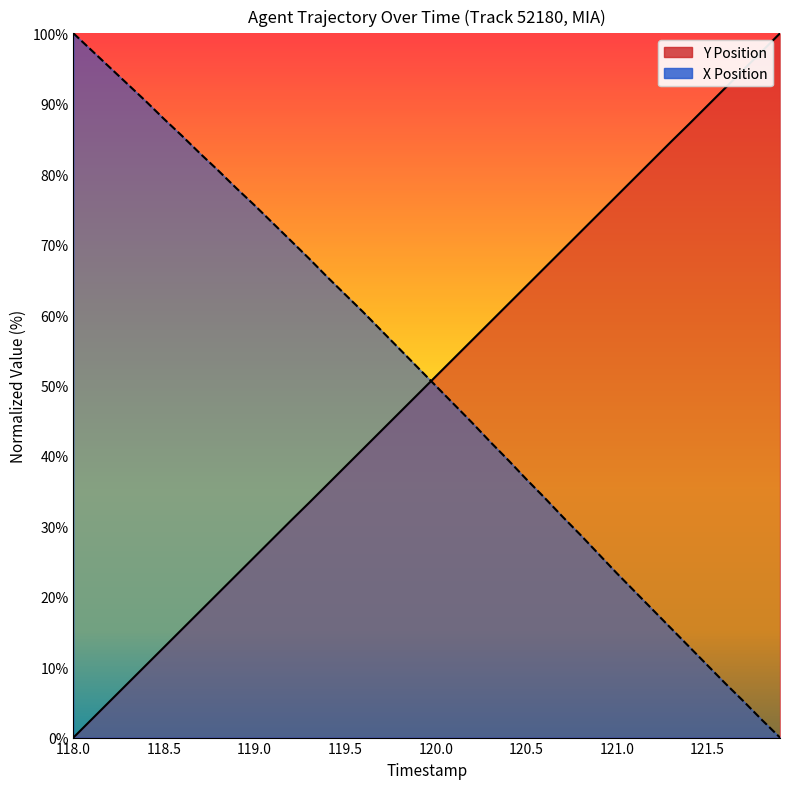

Reading left to right, extract all data points from this chart.

Y Position: 0.0	2.6	5.1	7.7	10.3	12.8	15.4	18.0	20.5	23.1	25.7	28.2	30.8	33.3	35.9	38.5	41.0	43.6	46.2	48.7	51.3	53.8	56.4	59.0	61.5	64.1	66.7	69.2	71.8	74.4	76.9	79.5	82.1	84.6	87.2	89.7	92.3	94.9	97.4	100.0
X Position: 100.0	97.6	95.2	92.8	90.4	87.8	85.4	82.9	80.5	78.0	75.6	73.1	70.6	68.0	65.4	62.9	60.4	57.8	55.2	52.6	49.9	47.3	44.7	42.0	39.4	36.7	34.1	31.4	28.7	26.0	23.3	20.7	18.1	15.5	12.9	10.3	7.6	5.1	2.5	0.0